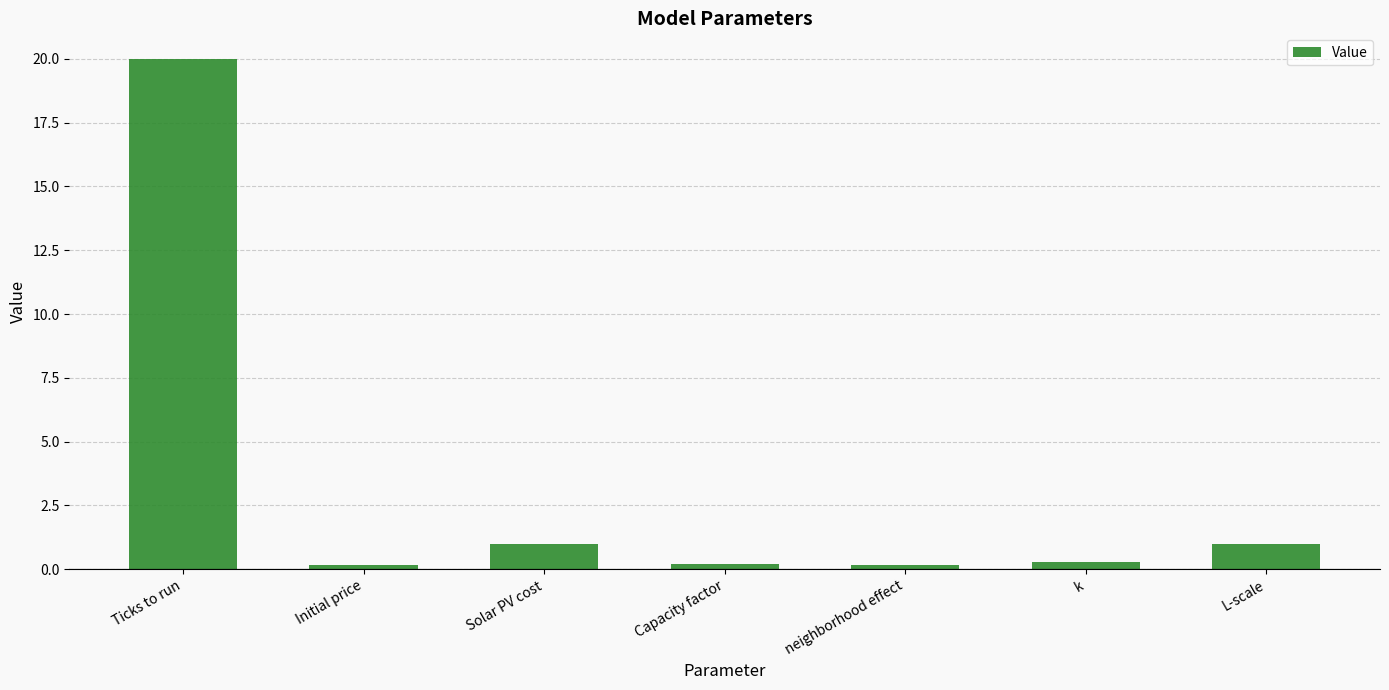

Which has a higher value, L-scale or neighborhood effect?

L-scale